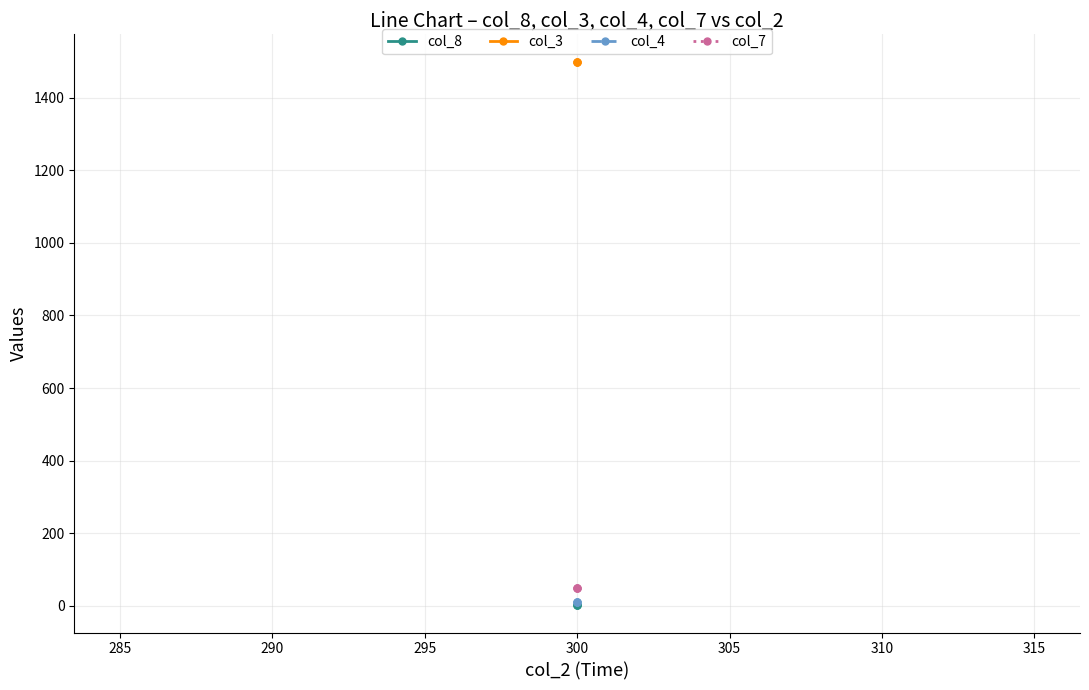

Count the number of categories in the chart.

3